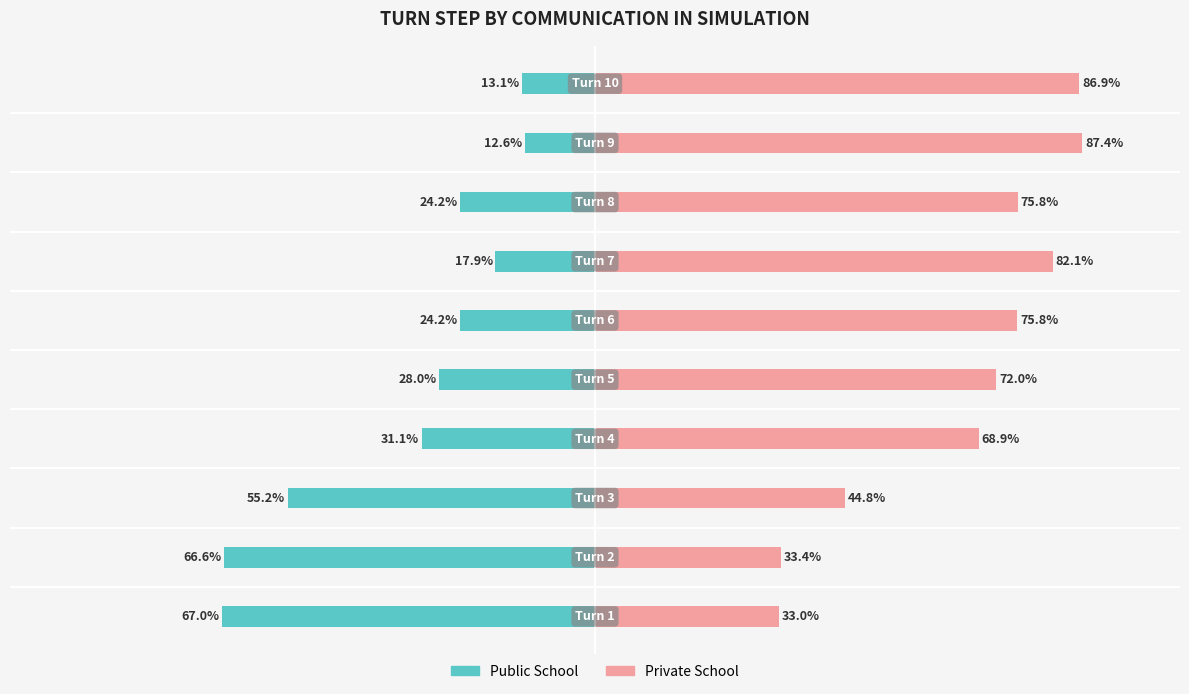

Rank the series by their maximum value, from lowest to highest.

Public School, Private School